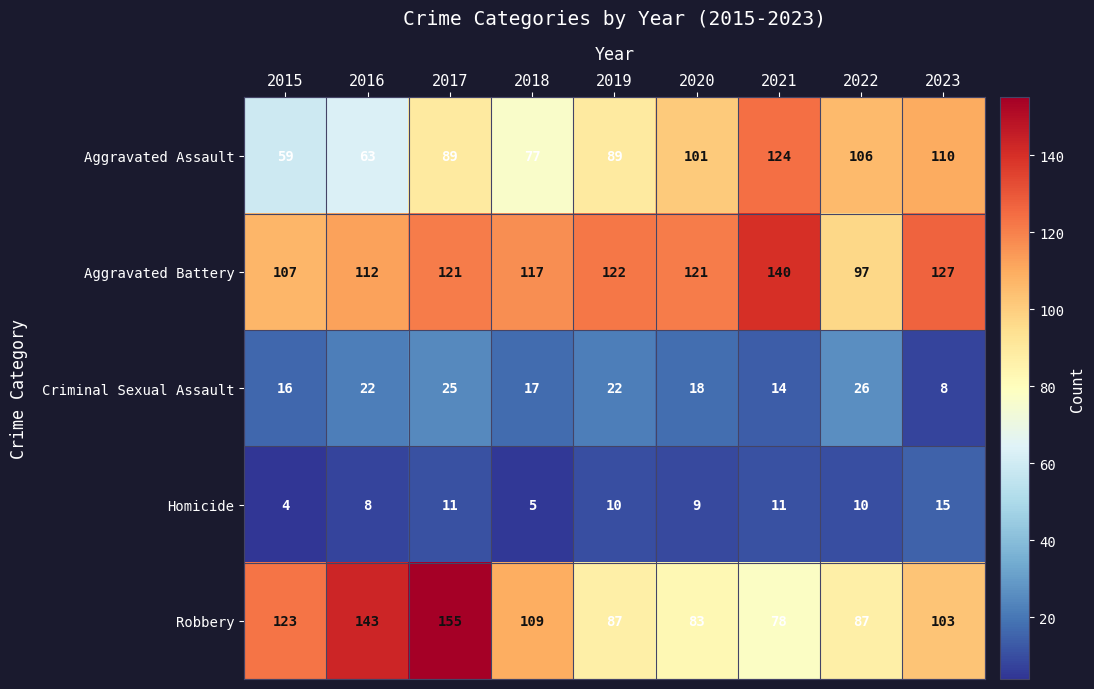

What is the approximate value of Robbery at 2020?

83